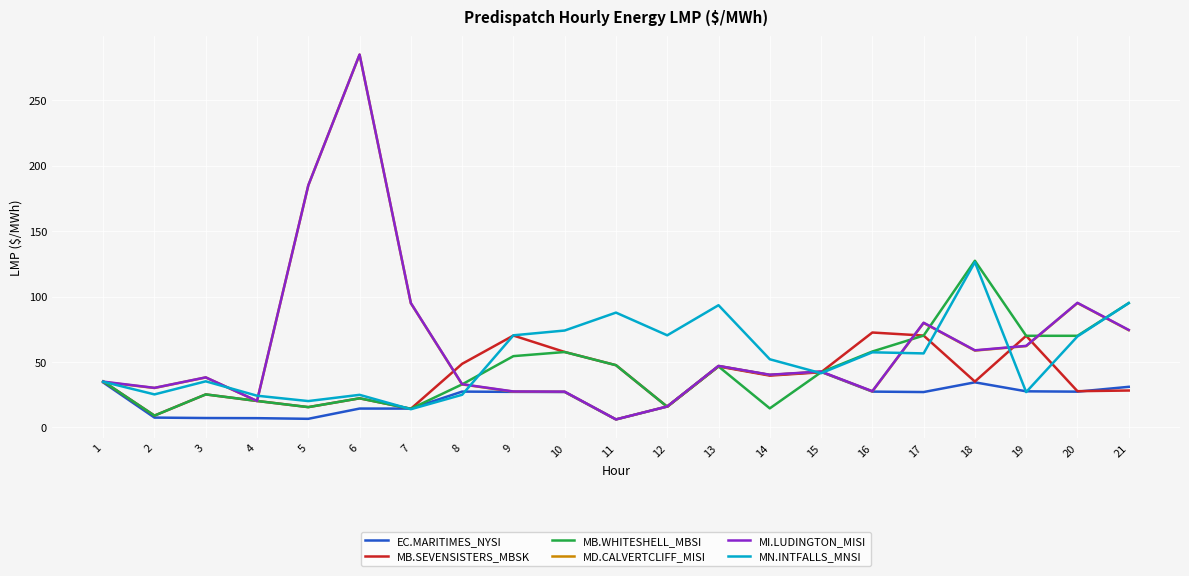

The MI.LUDINGTON_MISI series shows 80.0 at 17. True or false?

True